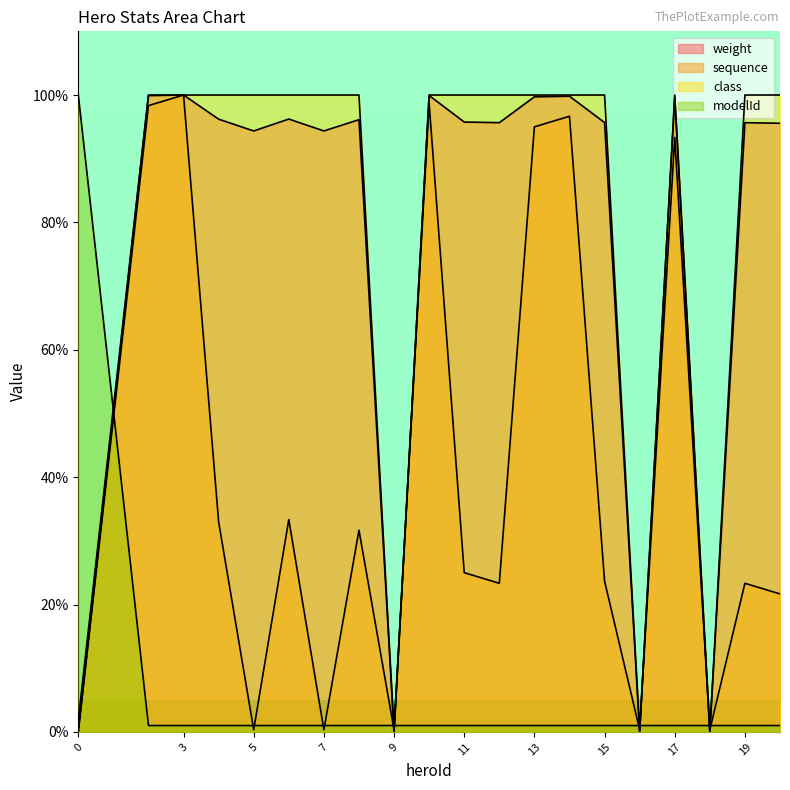

How many data points in modelId are above 1?

1